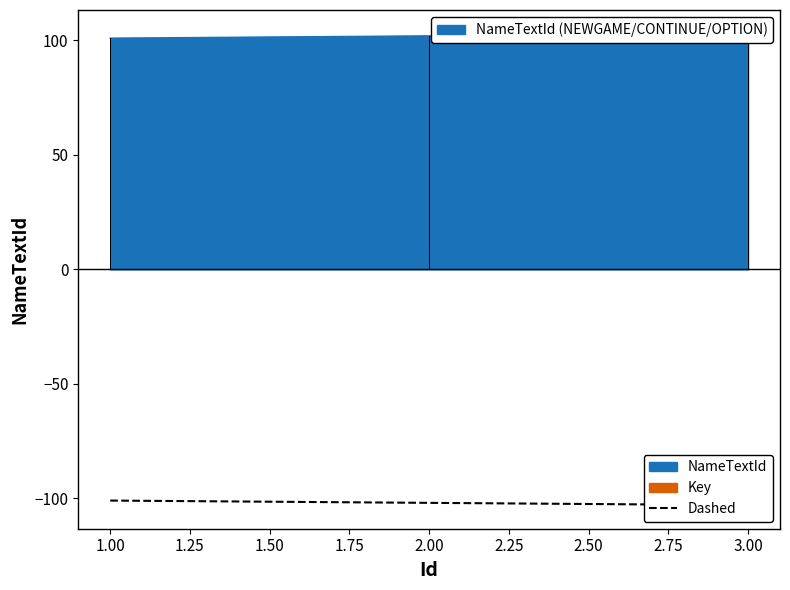

What is the value of the 1st point from the left?

-101